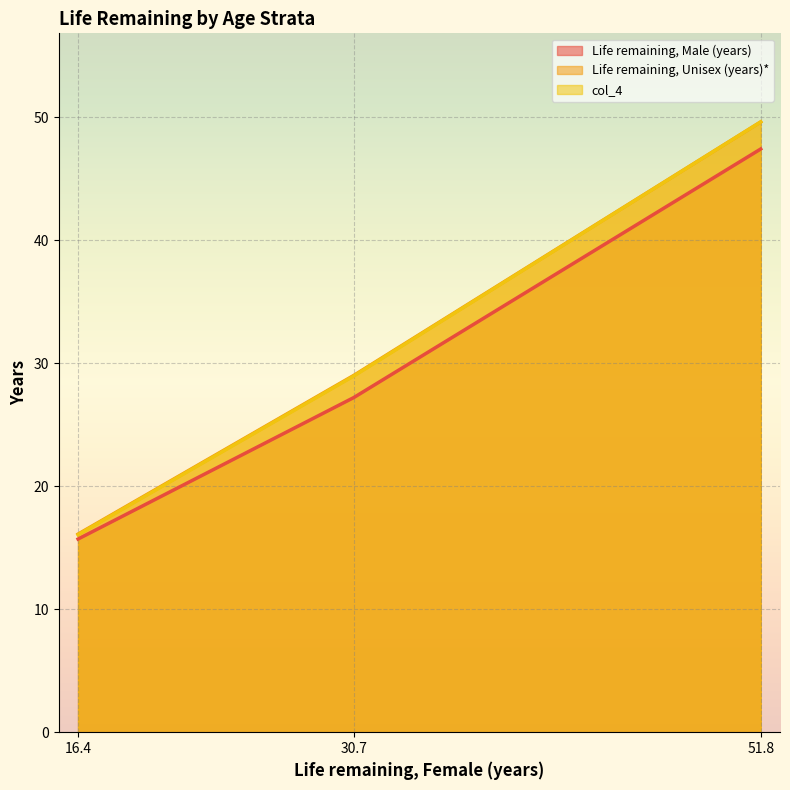

Is it true that Life remaining, Male (years) equals 27.2 at 45 to 59?

True